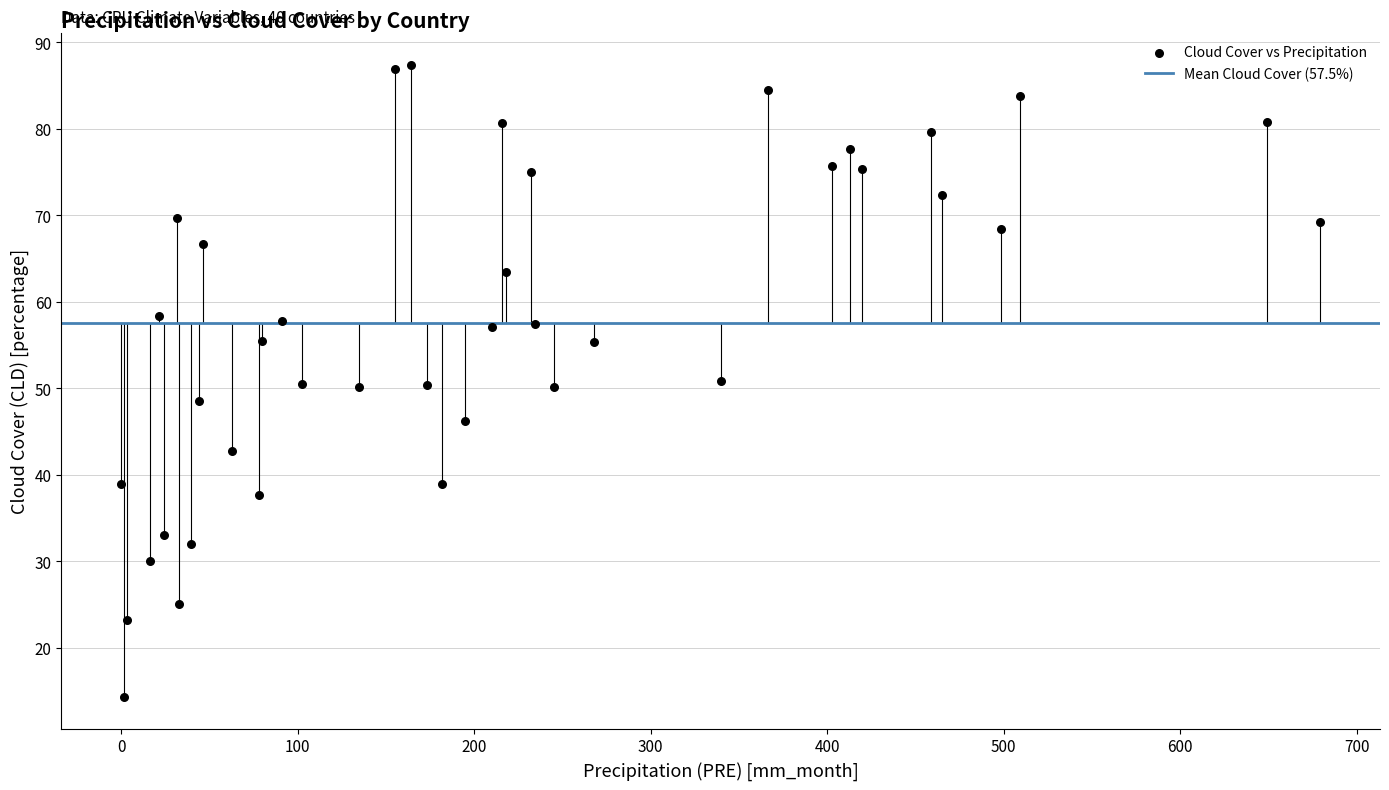

What is the range of Y values (max minus min)?

73.1